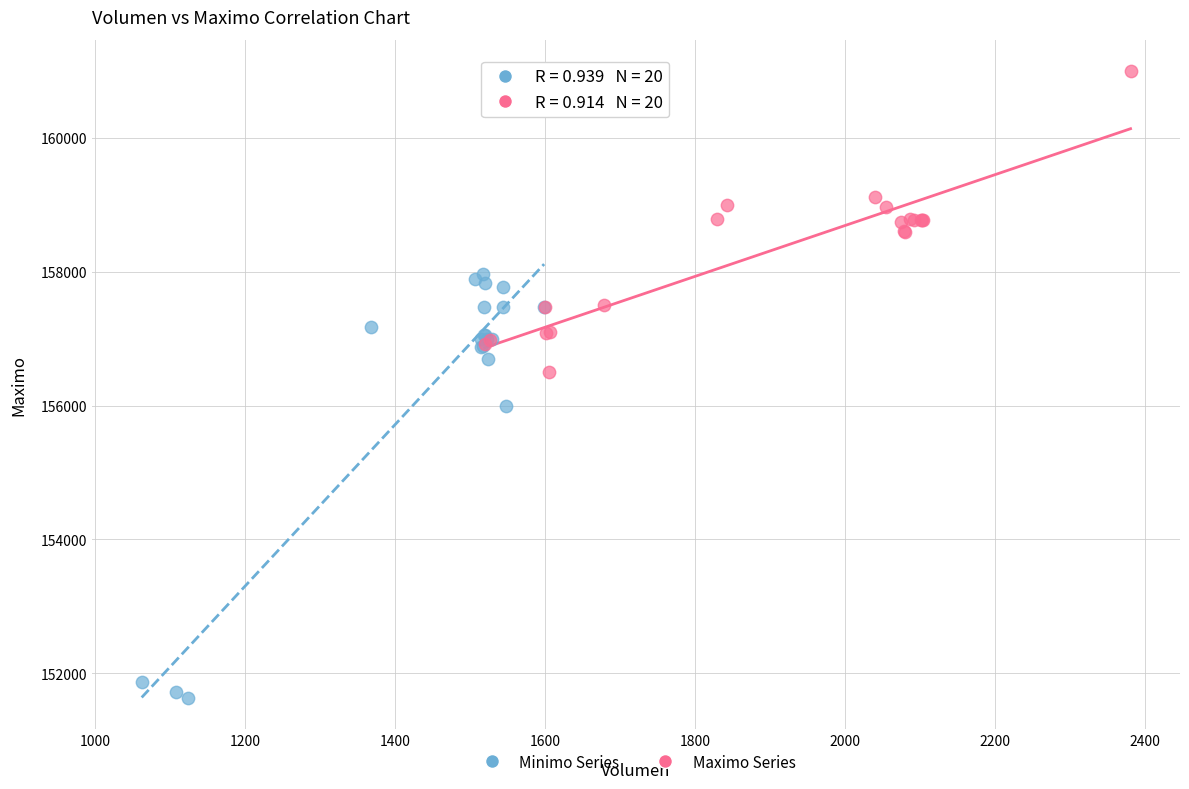

Which series has the widest spread of Y values?

Minimo Series